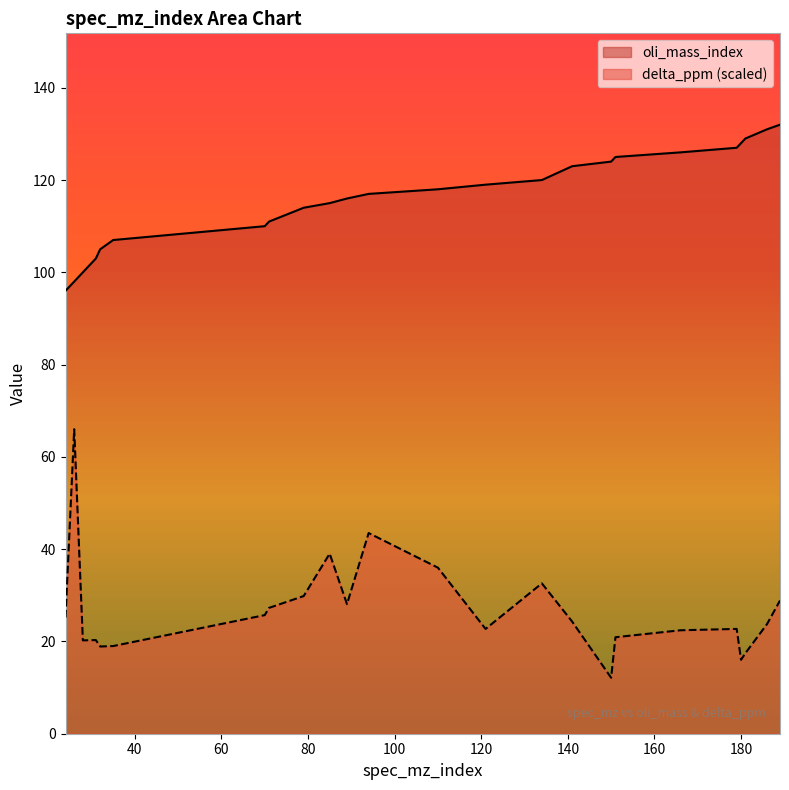

The value of delta_ppm at 179 is 22.7. True or false?

True